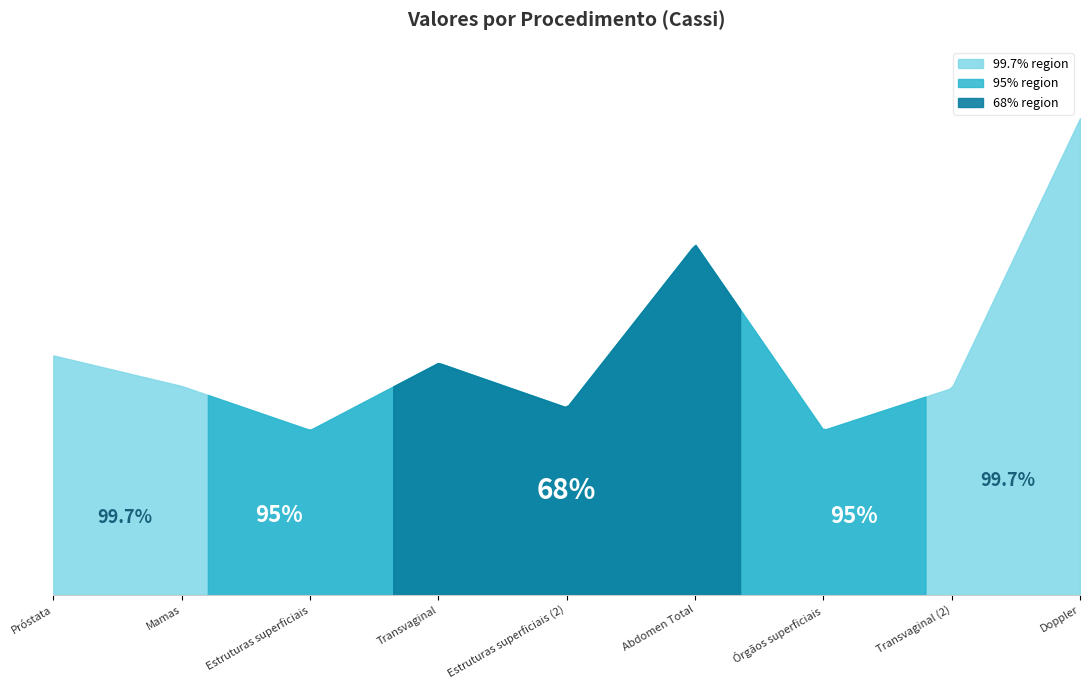

Reading left to right, extract all data points from this chart.

Próstata=123.4	Mamas=107.7	Estruturas superficiais=85.0	Transvaginal=119.6	Estruturas superficiais (2)=96.6	Abdomen Total=180.7	Órgãos superficiais=85.0	Transvaginal (2)=106.6	Doppler=245.7